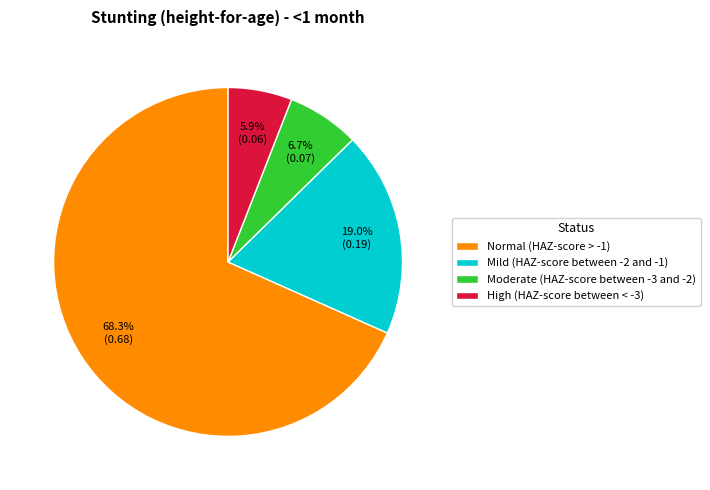

What is the total percentage of Mild (HAZ-score between -2 and -1) and Normal (HAZ-score > -1)?

87.4%